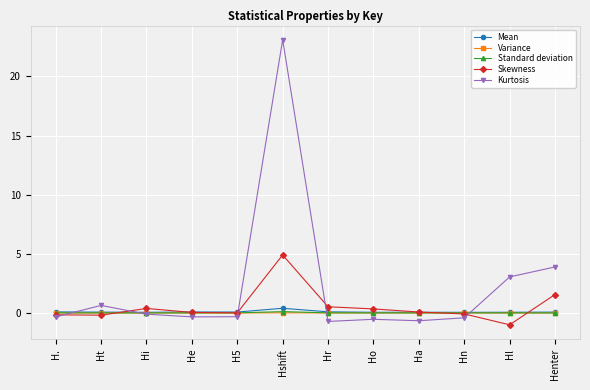

What is the total value across all series at Ht?

0.5